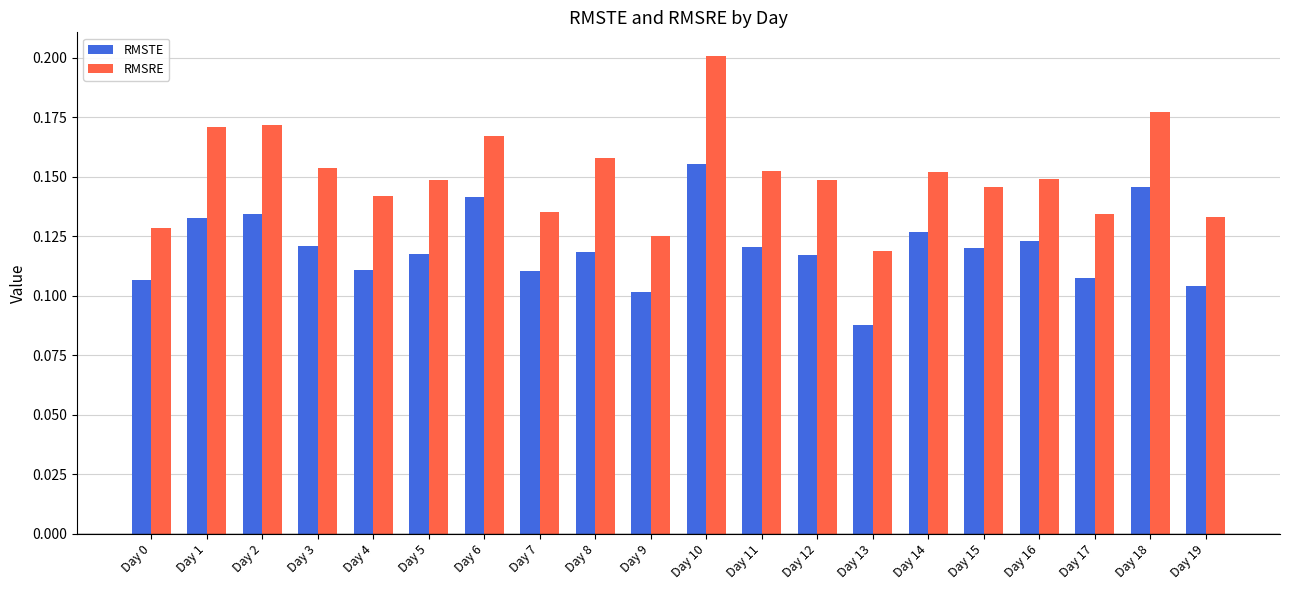

Which category has the lowest value in the RMSTE series?

Day 13